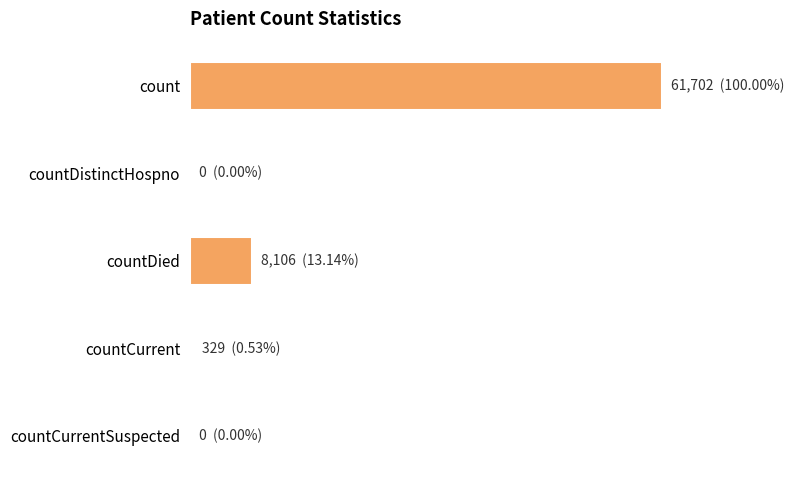

How many distinct data groups are displayed?

1